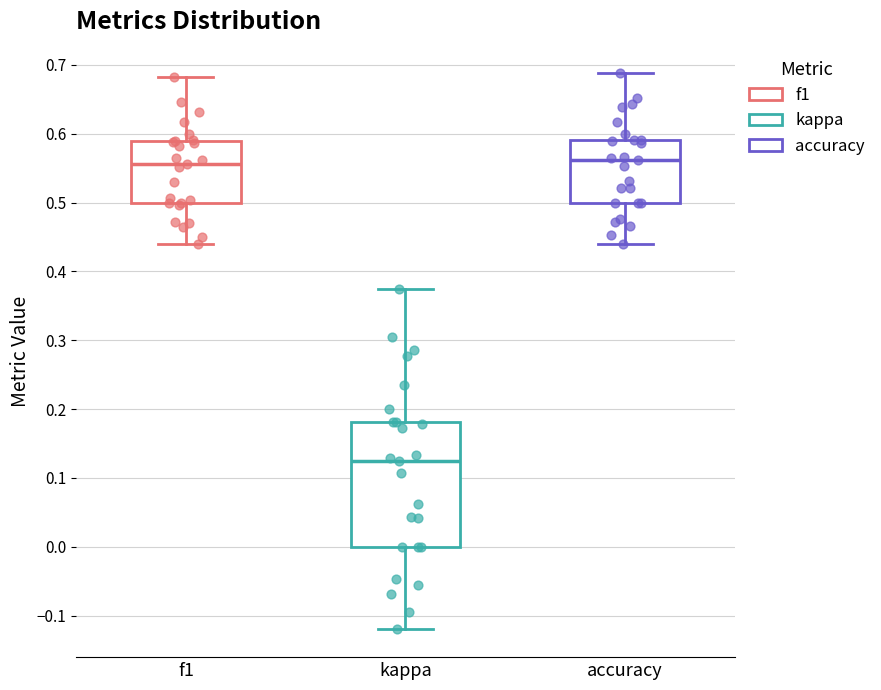

Where does the lower whisker of the box for accuracy end on the y-axis? The values are not printed on the chart, so give them approximately, as read against the axis.

0.44